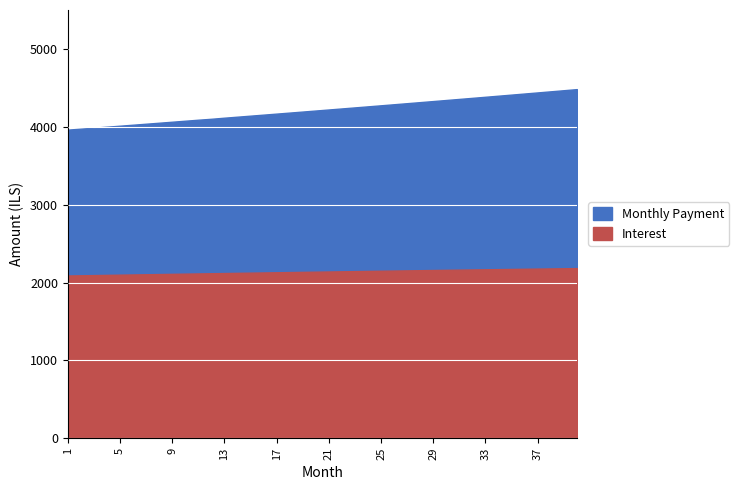

What is the difference between the Interest values at 38 and 21?

39.2